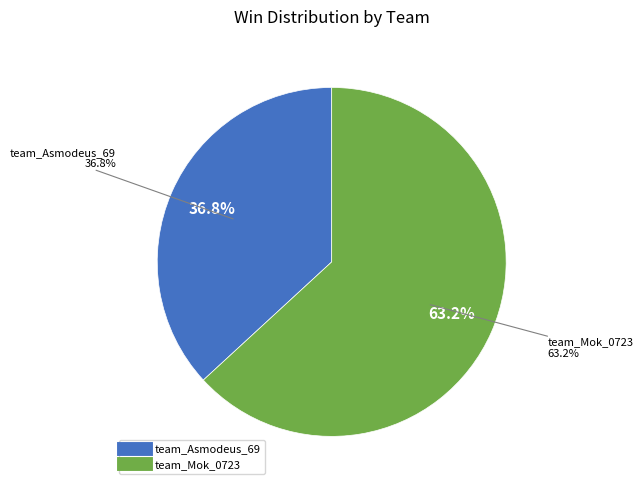

The team_Asmodeus_69 slice represents 49% of the pie. True or false?

False